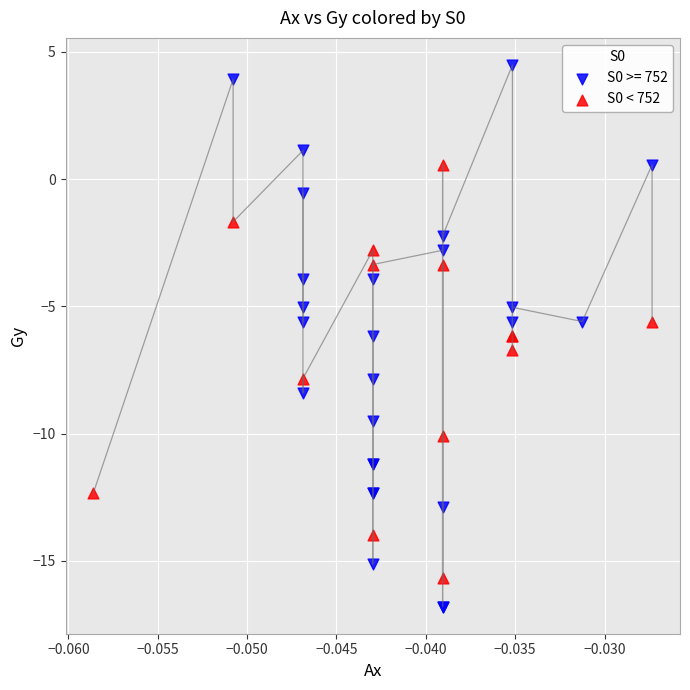

Which series reaches the maximum Y coordinate?

S0 >= 752